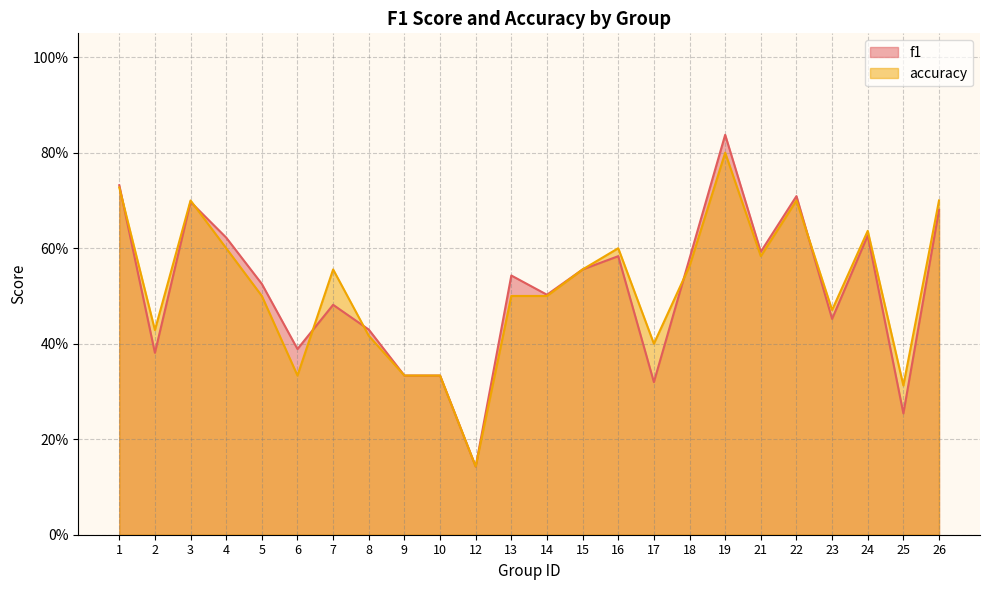

The f1 series shows 0.1 at 12. True or false?

True